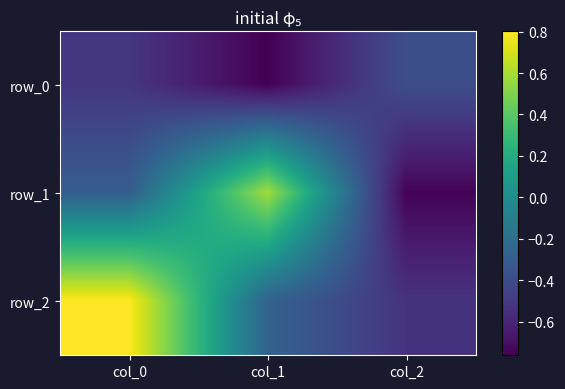

What is the total value across all series at col_2?

-1.7